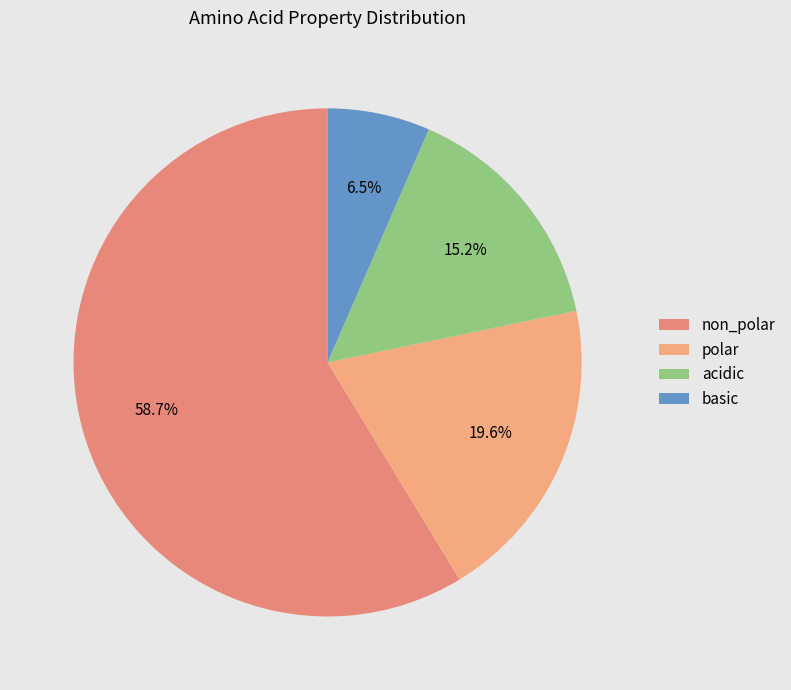

What is the change in value from non_polar to basic?

-24